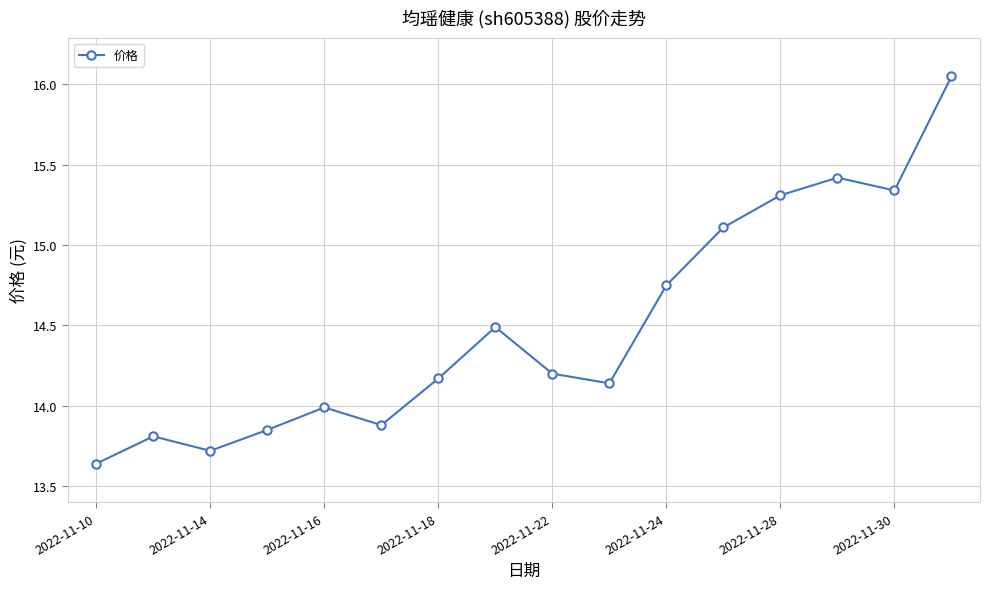

What is the difference between the maximum and minimum values?

2.4